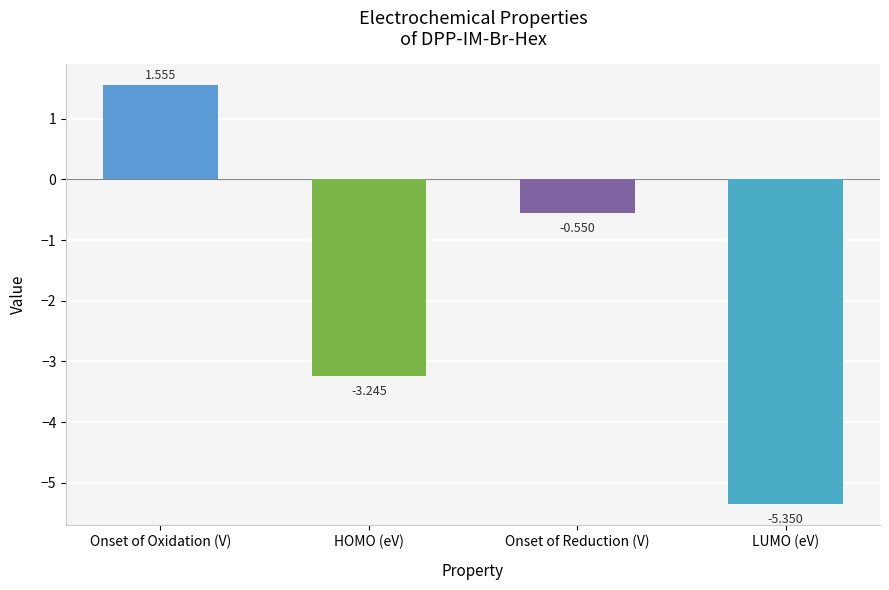

List the labels in order of value, smallest first.

LUMO (eV), HOMO (eV), Onset of Reduction (V), Onset of Oxidation (V)